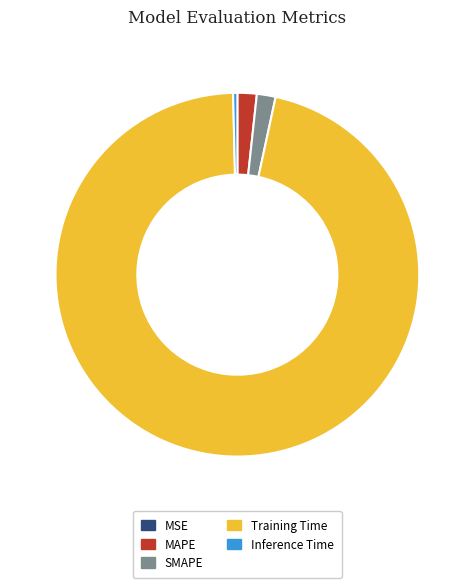

Does any single category account for the majority?

Yes